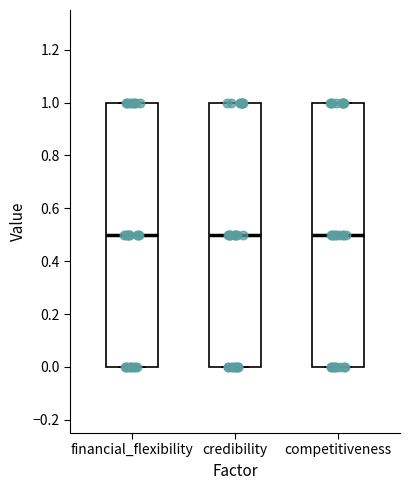

Reading left to right, transcribe this box plot: for each box, give where its median line is, the range the box spans, and where its two whiskers end, as read against the y-axis. The values are not printed on the chart, so give them approximately, as read against the axis.

financial_flexibility: median 0.5, box 0.0 to 1.0, whiskers 0.0 to 1.0
credibility: median 0.5, box 0.0 to 1.0, whiskers 0.0 to 1.0
competitiveness: median 0.5, box 0.0 to 1.0, whiskers 0.0 to 1.0